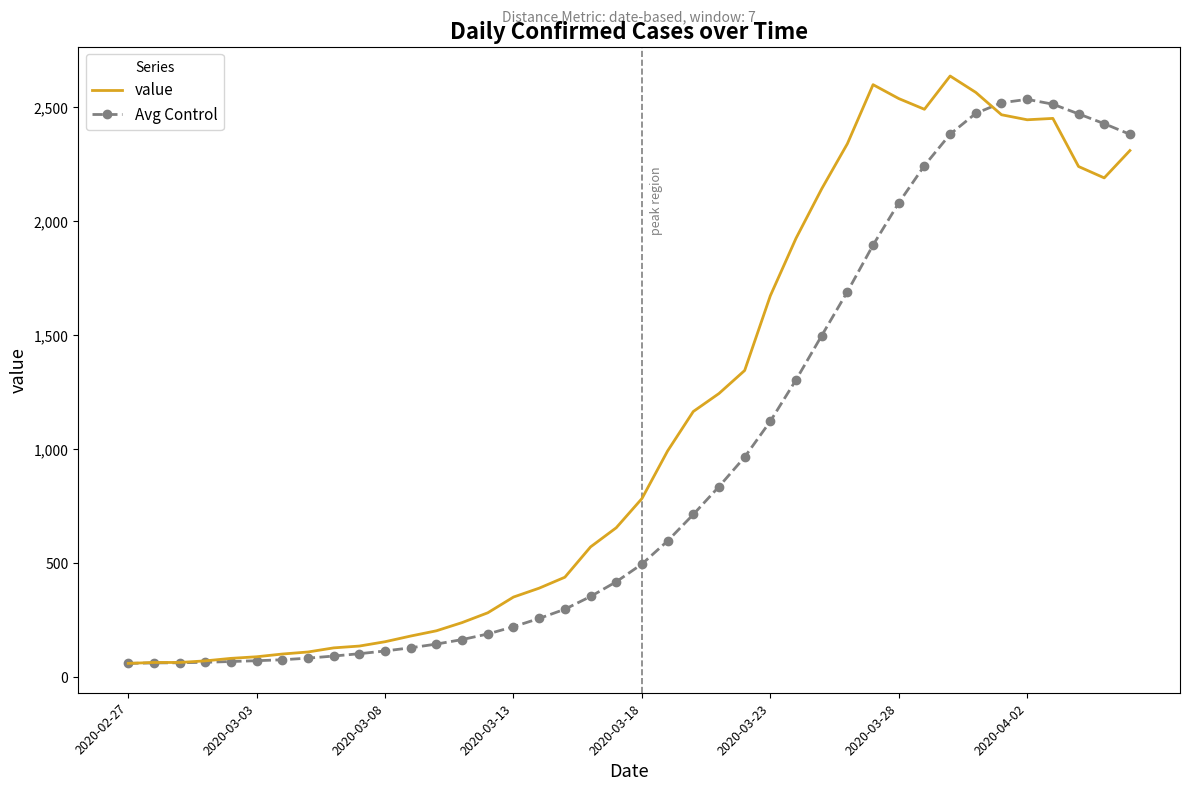

What is the maximum value shown in the chart?

2638.0